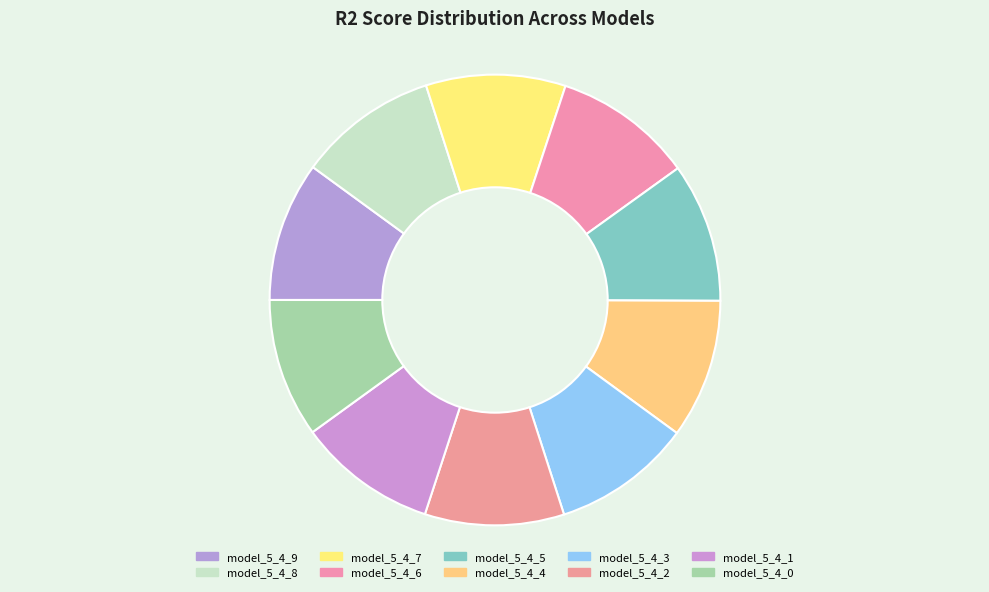

Rank the categories by value from highest to lowest.

model_5_4_9, model_5_4_8, model_5_4_7, model_5_4_6, model_5_4_5, model_5_4_4, model_5_4_3, model_5_4_2, model_5_4_1, model_5_4_0